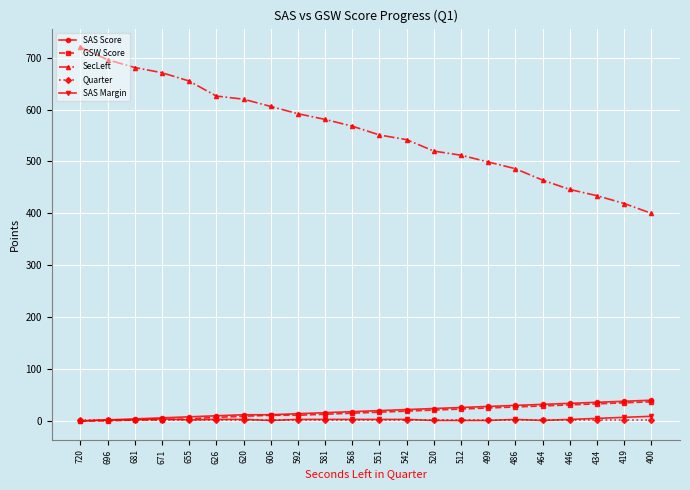

Which series changed the most between 551 and 400?

SecLeft